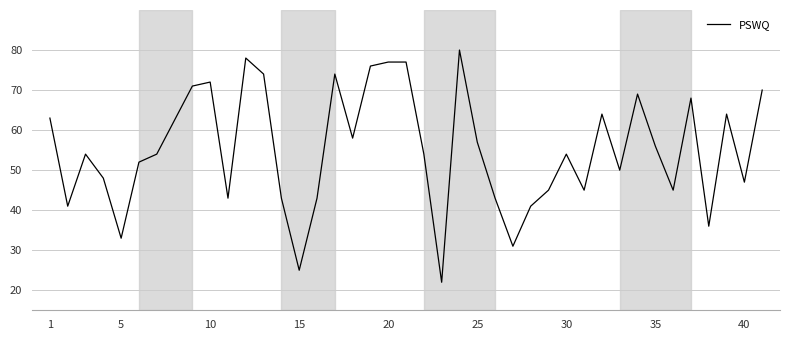

How many series are shown in this chart?

1